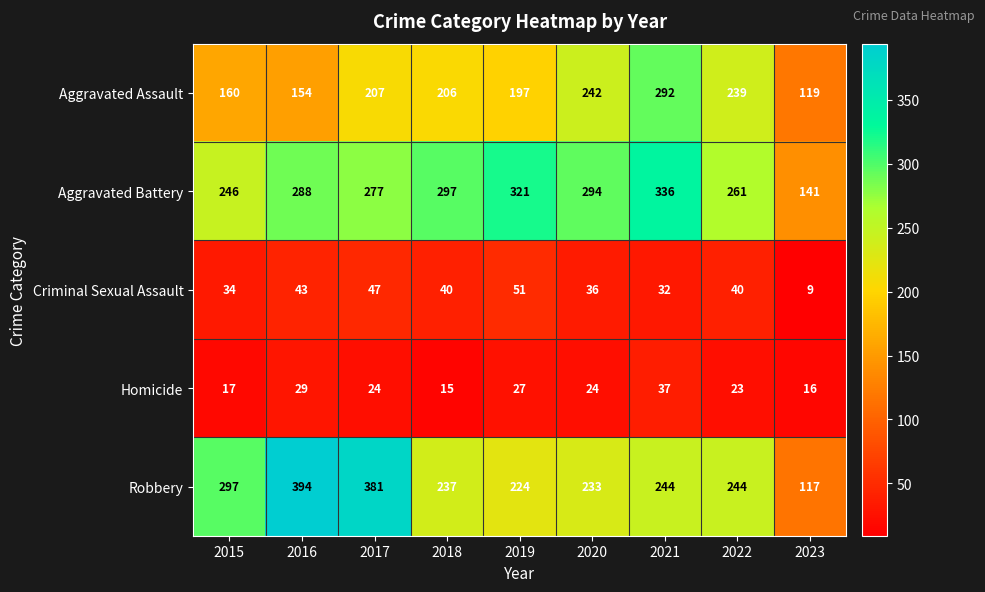

Is it true that Criminal Sexual Assault equals 43 at 2016?

True